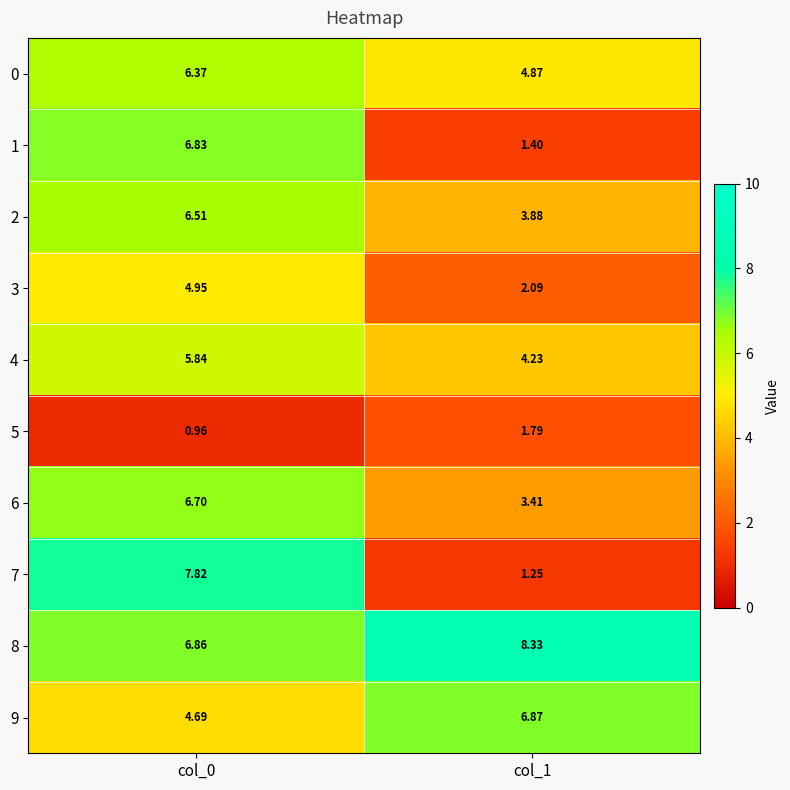

Is the value of 6 at col_1 greater than the value of 7 at col_0?

No